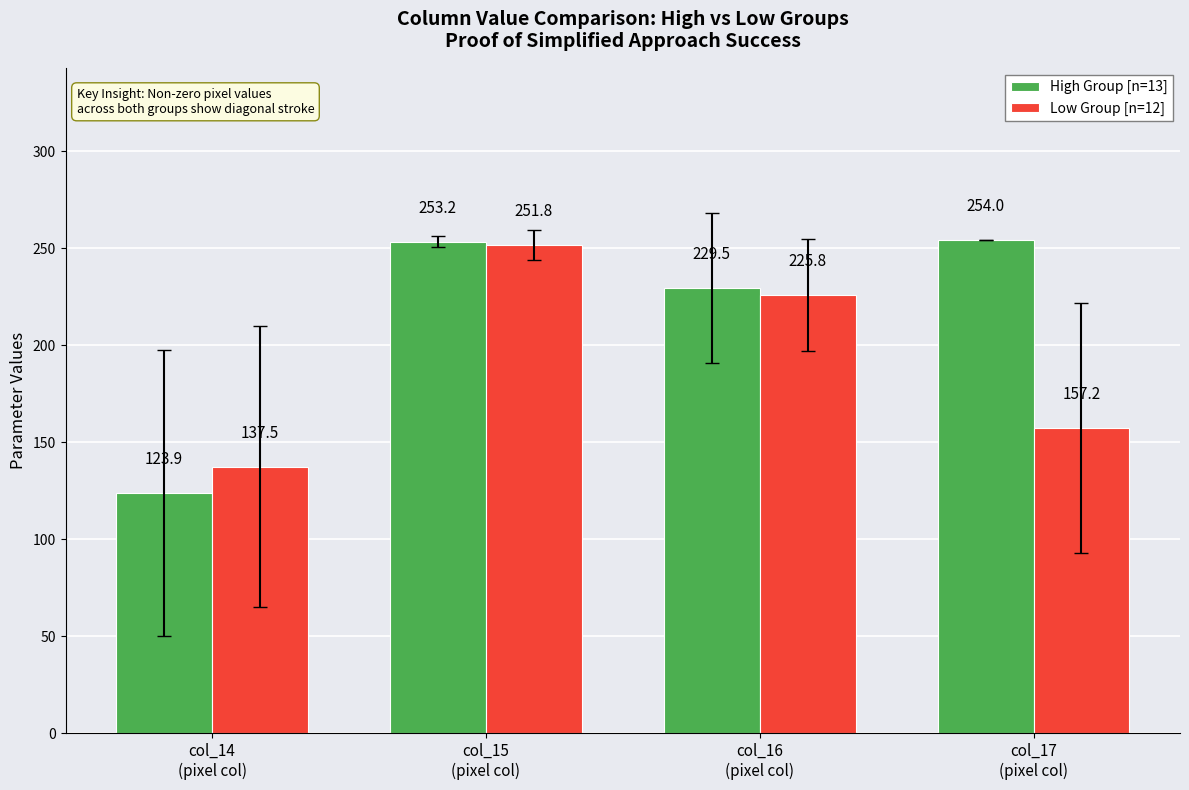

How many groups of bars are there?

4